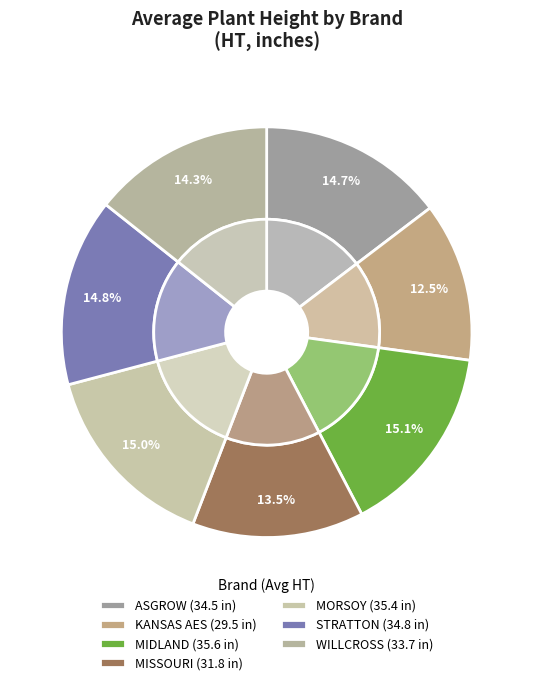

Is it true that WILLCROSS is 5% of the pie?

False